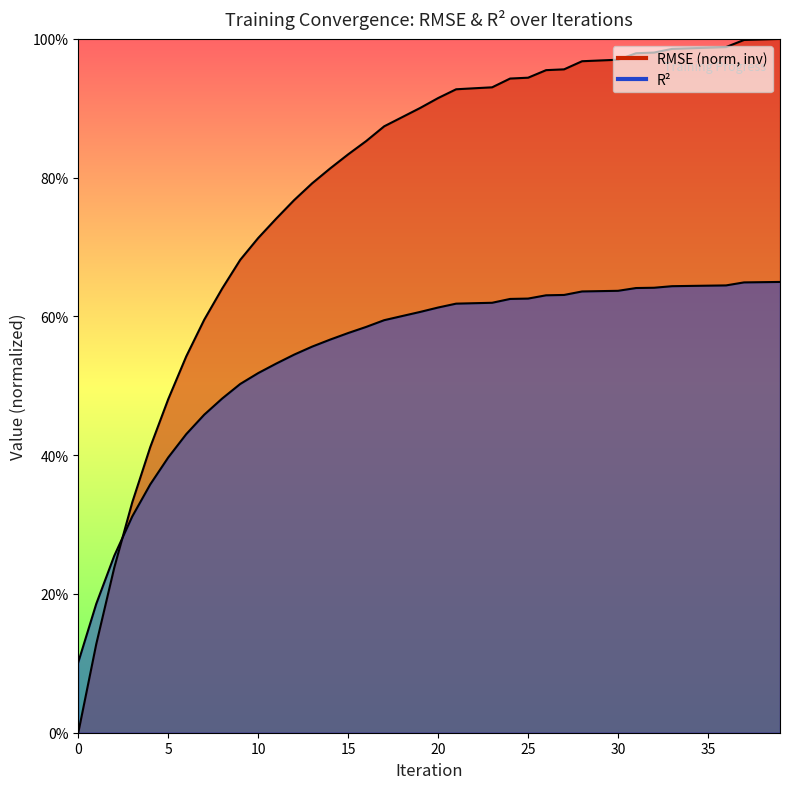

What is the greatest value displayed?

1.0